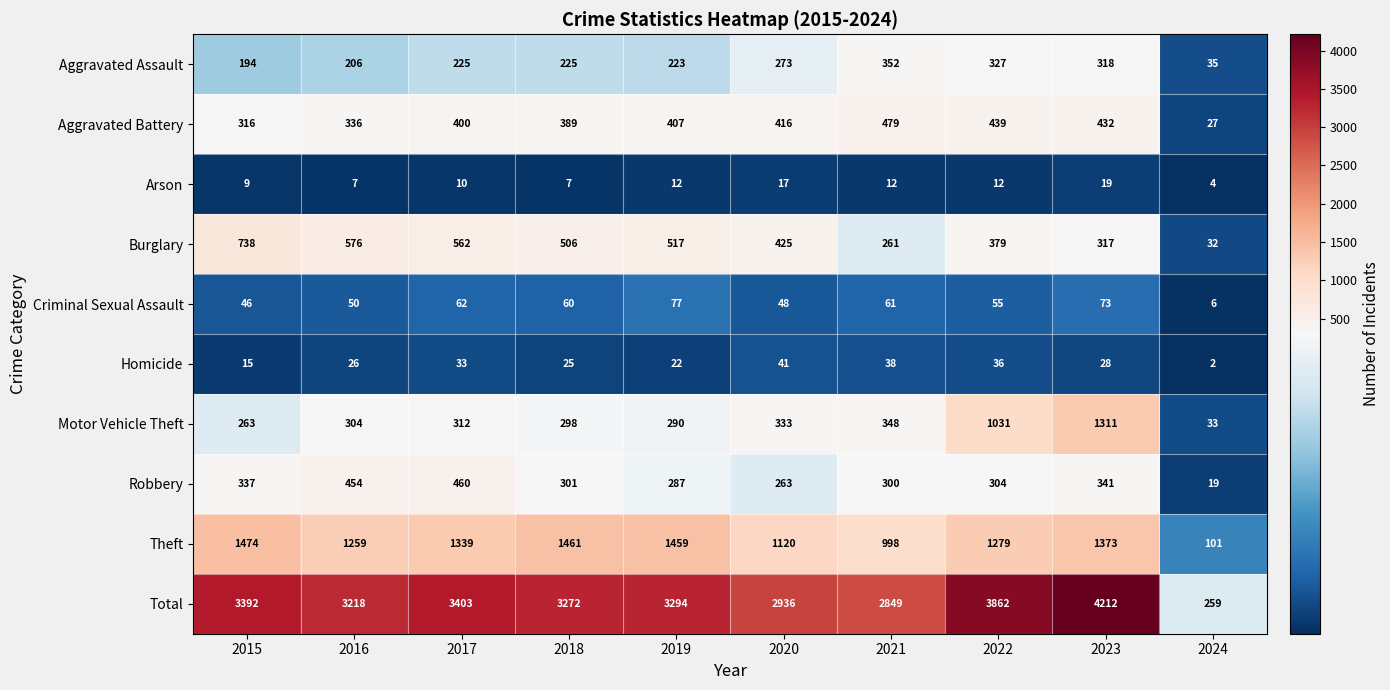

What is the sum of all Burglary values?

4313